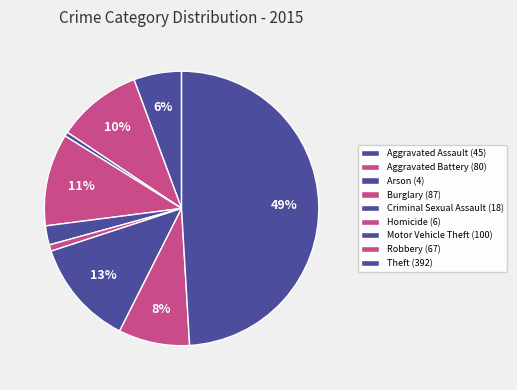

How many slices are in this pie chart?

9